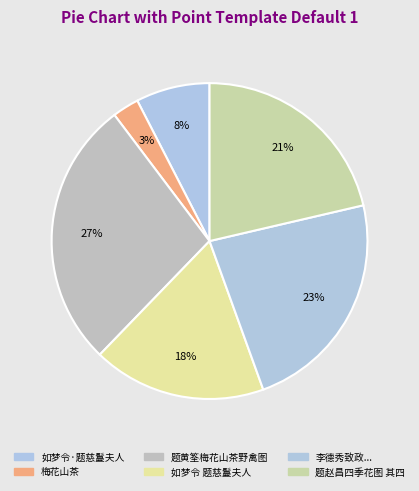

Is there a majority slice in this chart?

No